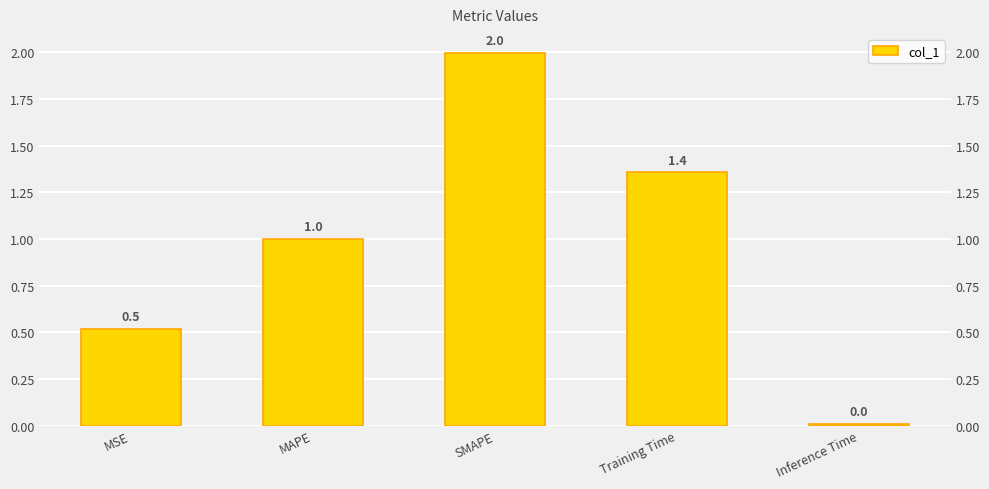

What is the greatest value displayed?

2.0